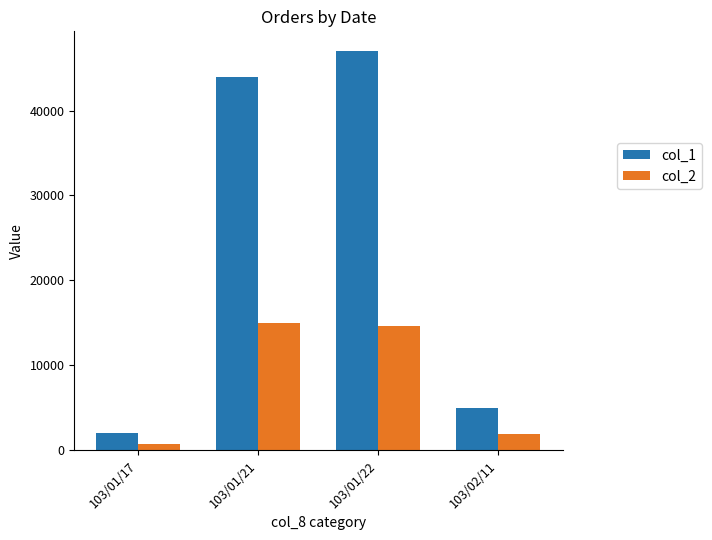

Which series has the widest spread of values?

col_1